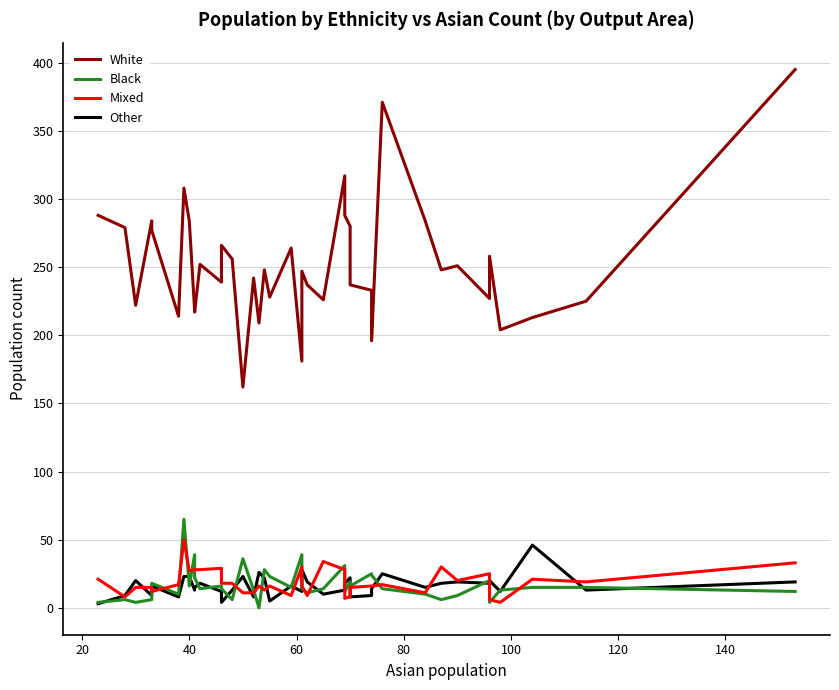

Which series has the widest spread of values?

White